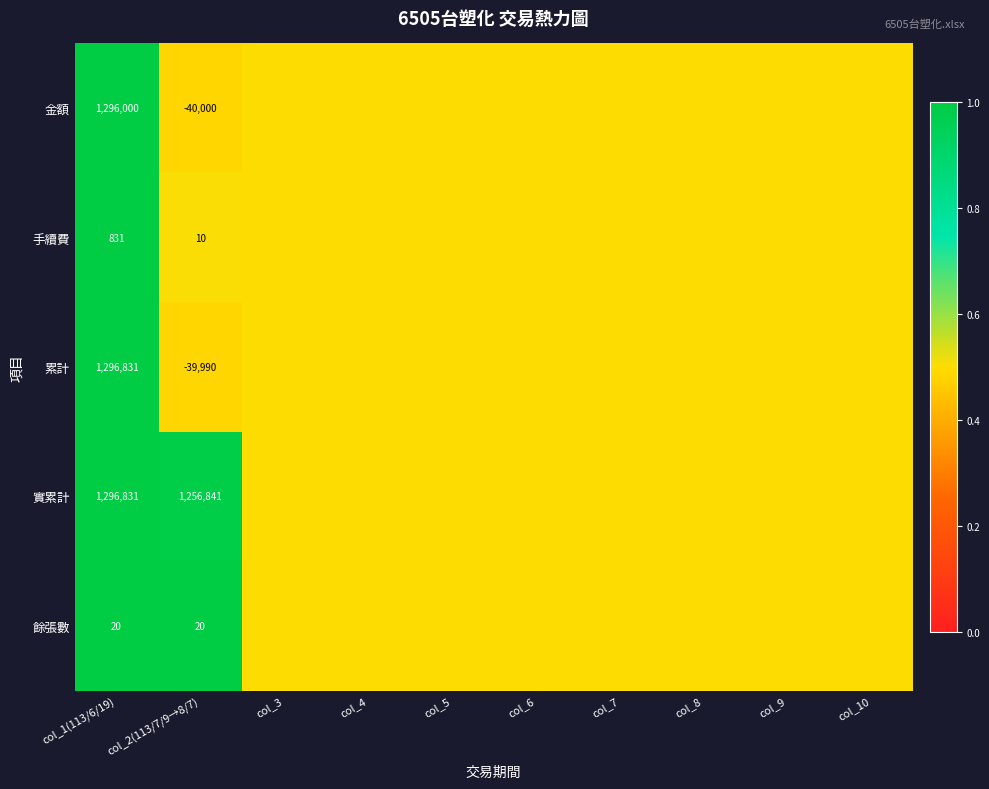

The 實累計 series shows 2003403.9 at col_1(113/6/19). True or false?

False